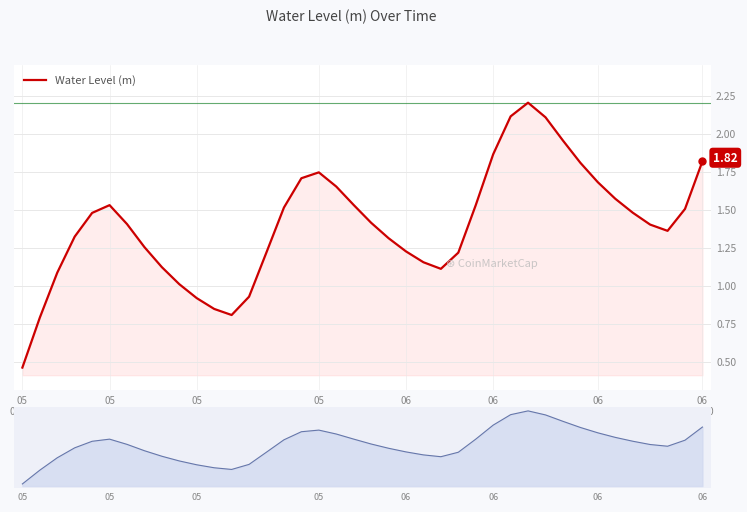

Is it true that the value at 06
04:00 is 1.5?

True